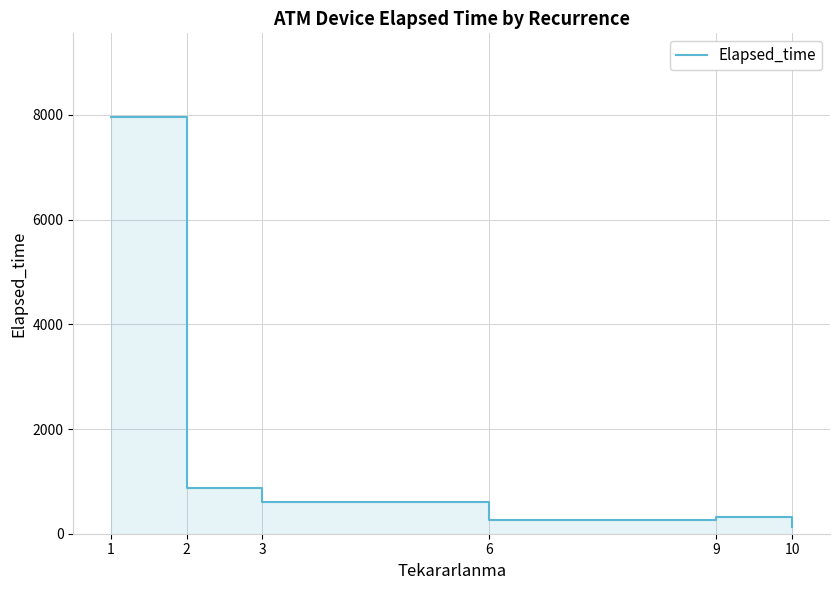

What is the value of the 2nd point from the left?

870